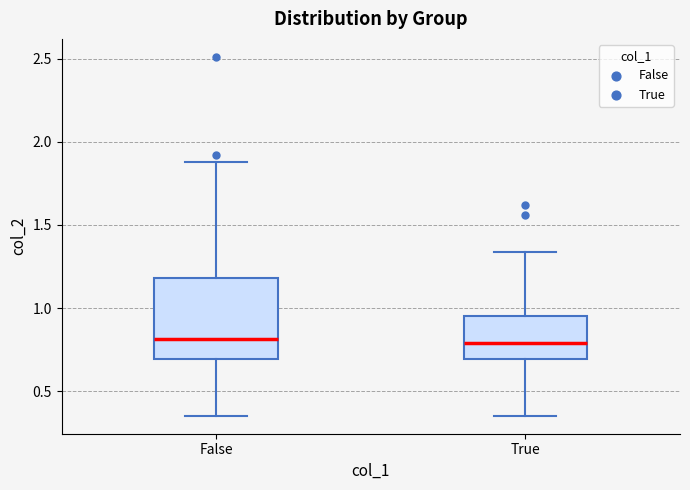

Reading left to right, read every box against the y-axis: the position of its median line, the range the box covers, and the ends of its whiskers. The values are not printed on the chart, so give them approximately, as read against the axis.

False: median 0.80, box 0.70 to 1.20, whiskers 0.35 to 1.90
True: median 0.80, box 0.70 to 0.95, whiskers 0.35 to 1.35